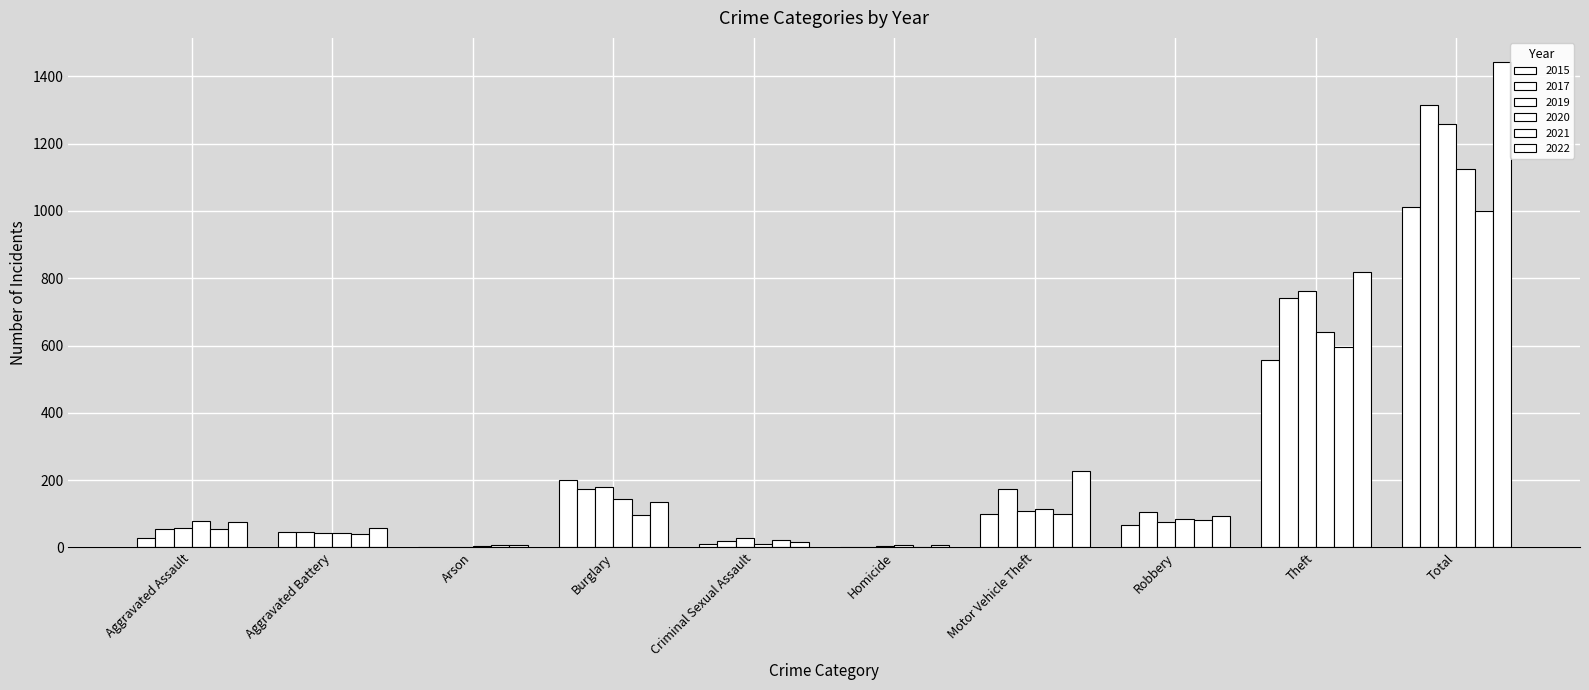

Count the number of categories in the chart.

10